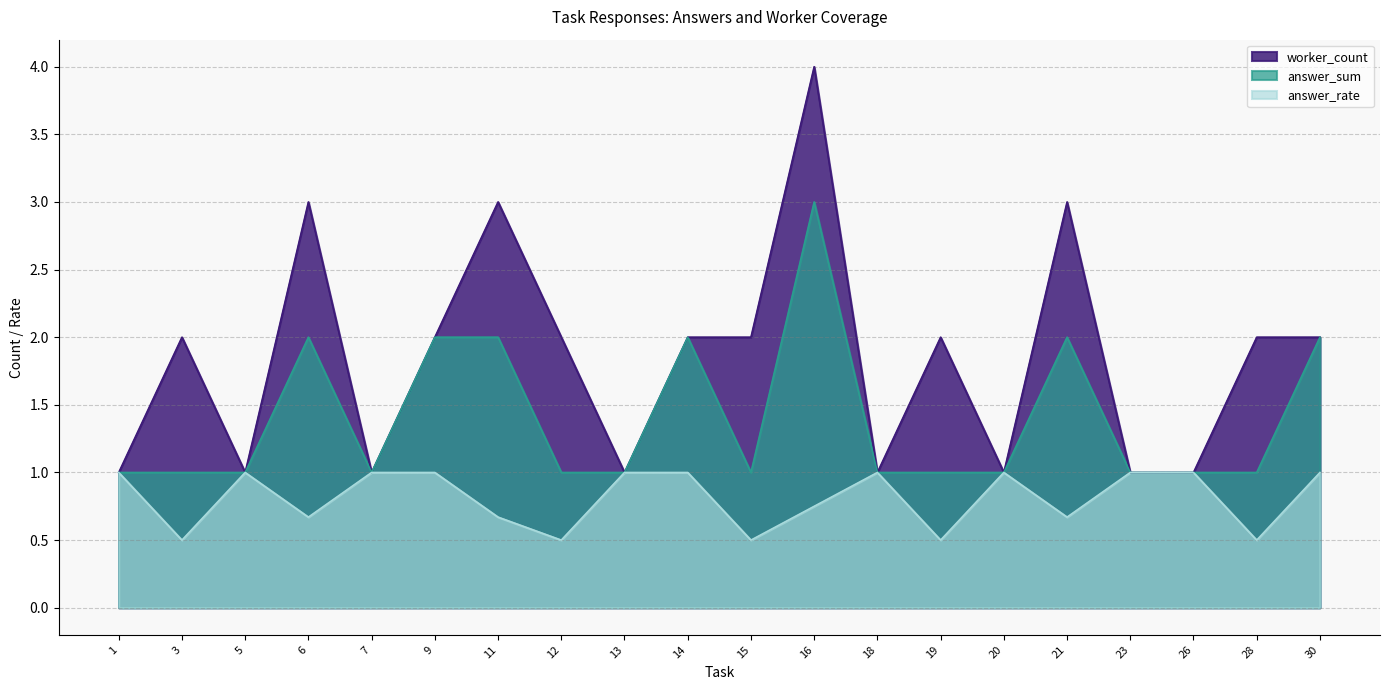

True or false: answer_sum and answer_rate intersect in this chart.

False